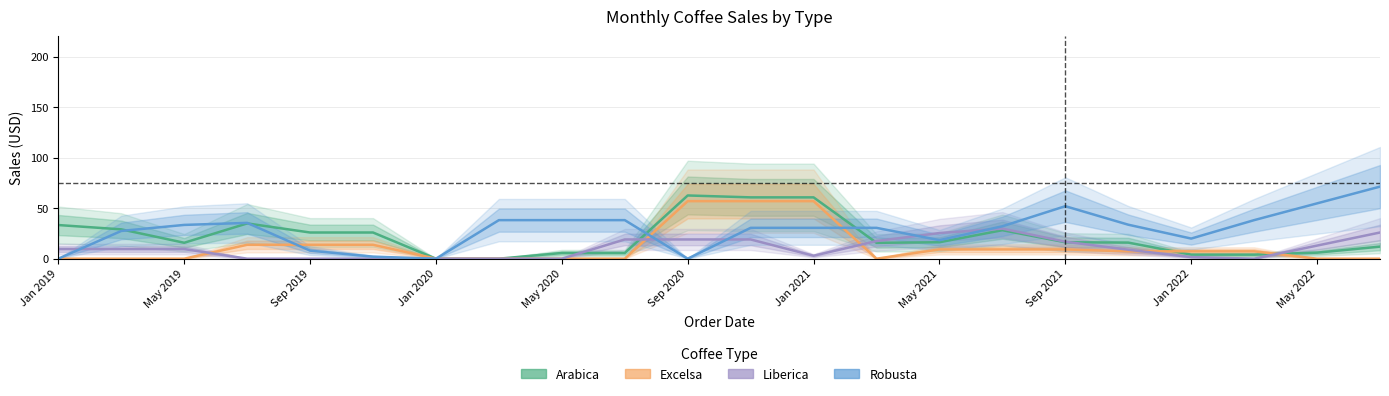

Rank the series at May 2021 from lowest to highest value.

Excelsa, Arabica, Robusta, Liberica